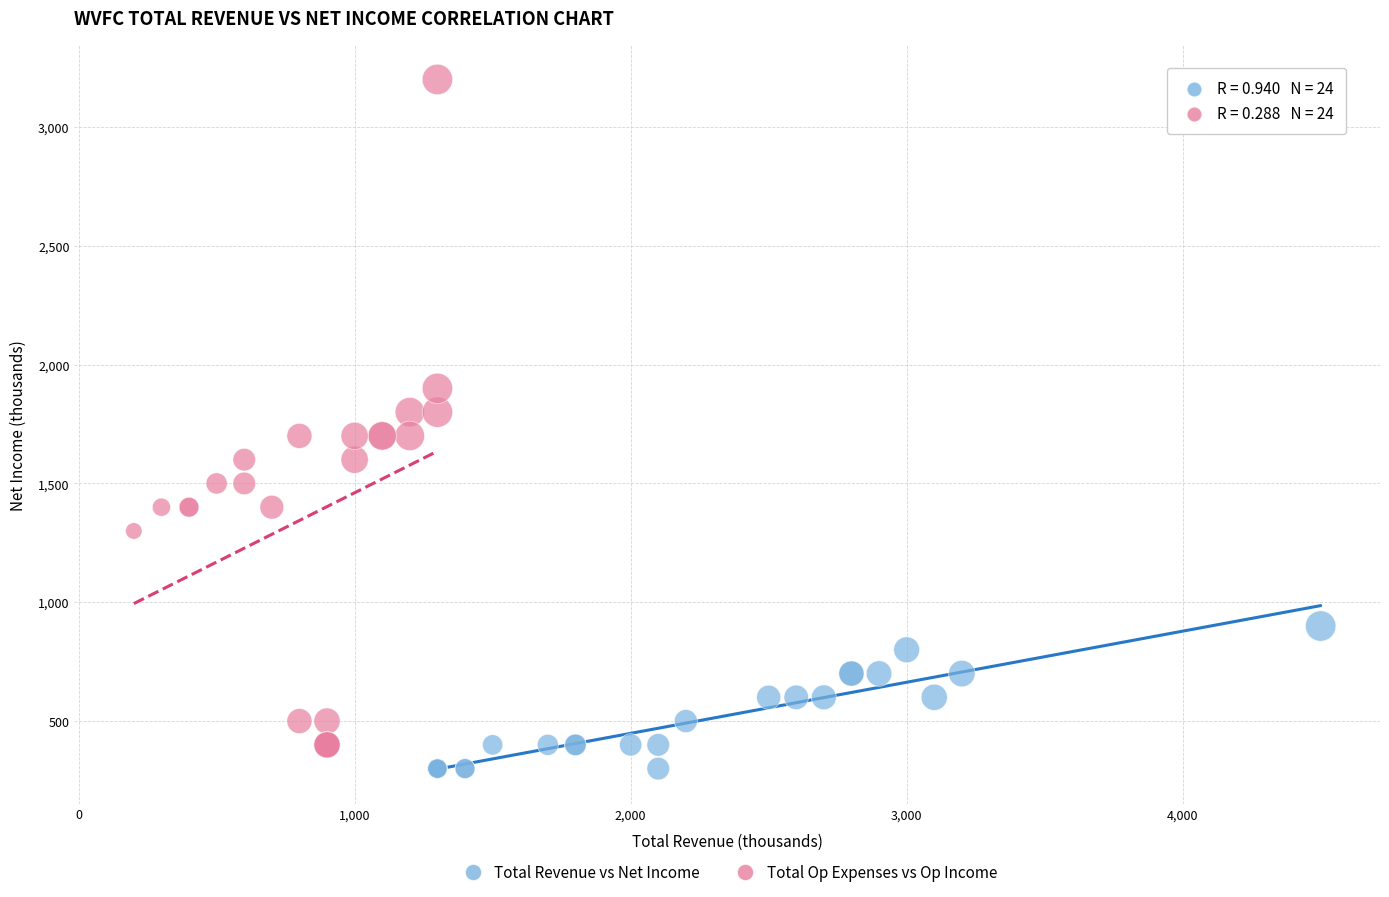

Which series has the largest Y range (max minus min)?

Total Op Expenses vs Op Income